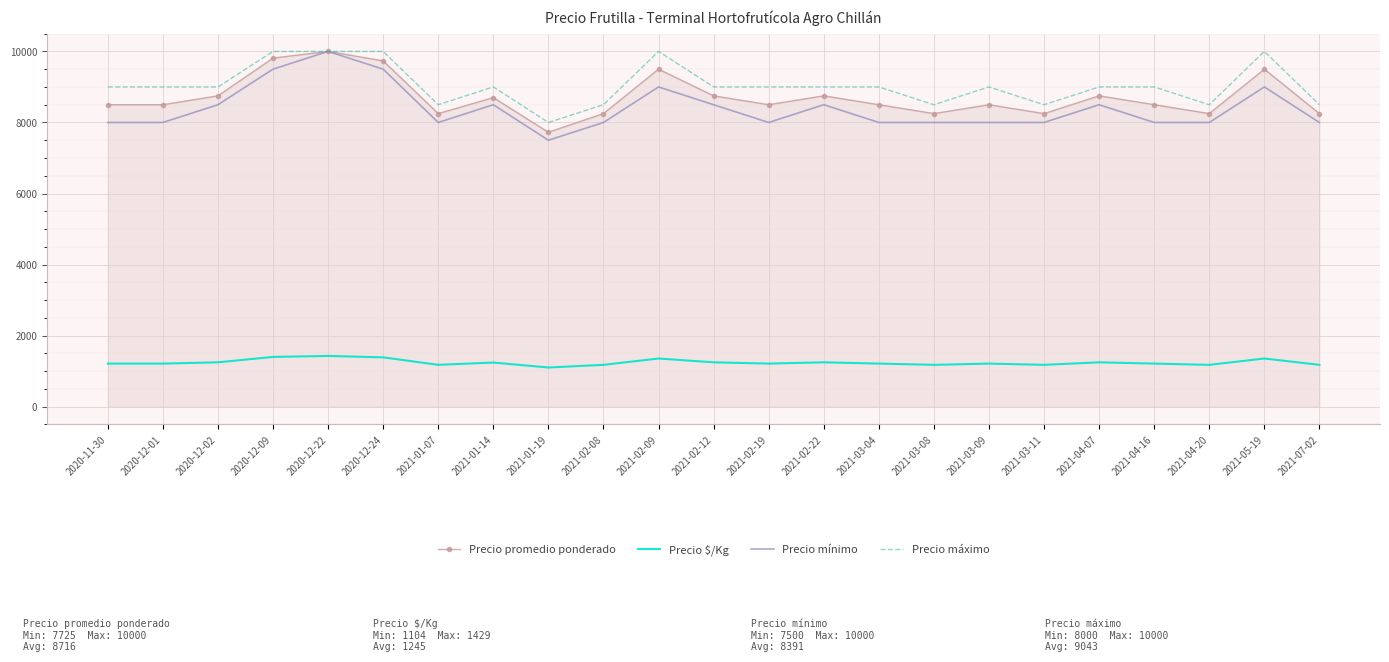

True or false: Precio $/Kg and Precio promedio ponderado cross at least once.

False